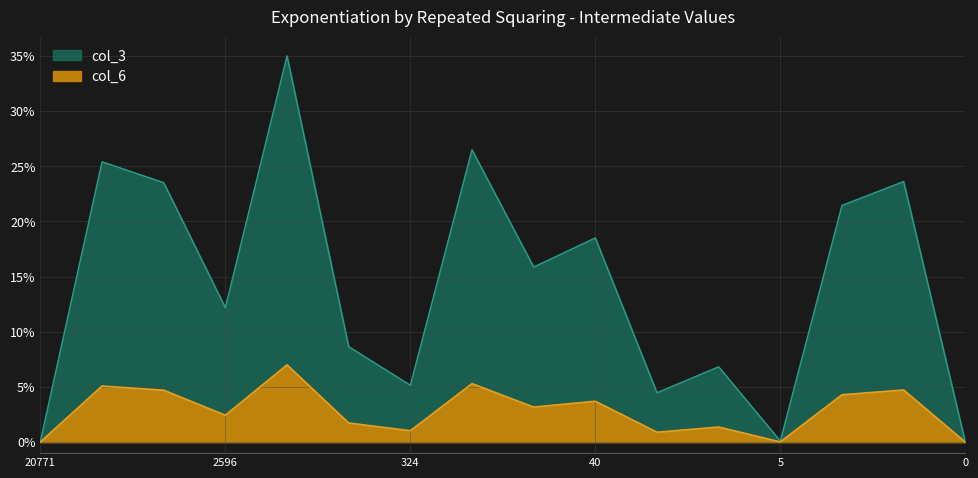

At which label does col_6 reach its peak?

1298